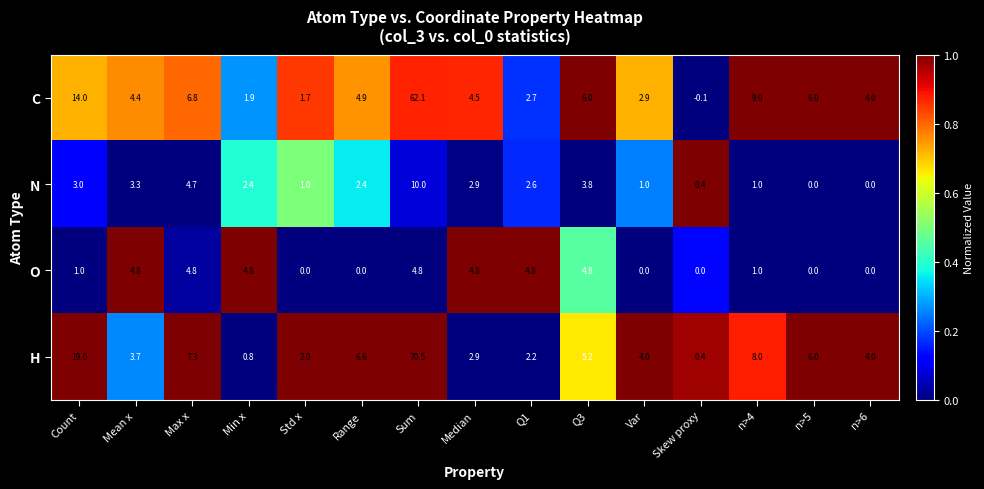

At which category is the sum across all series the highest?

Sum